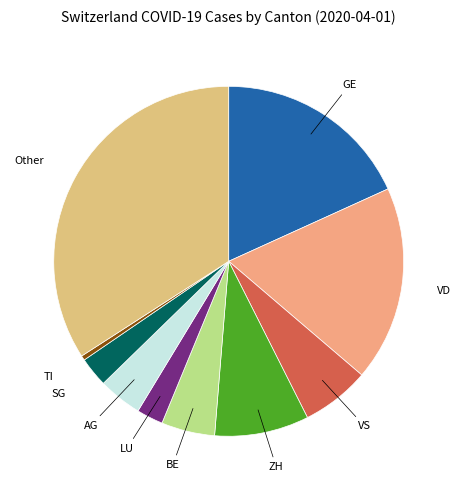

The GE slice represents 18% of the pie. True or false?

True